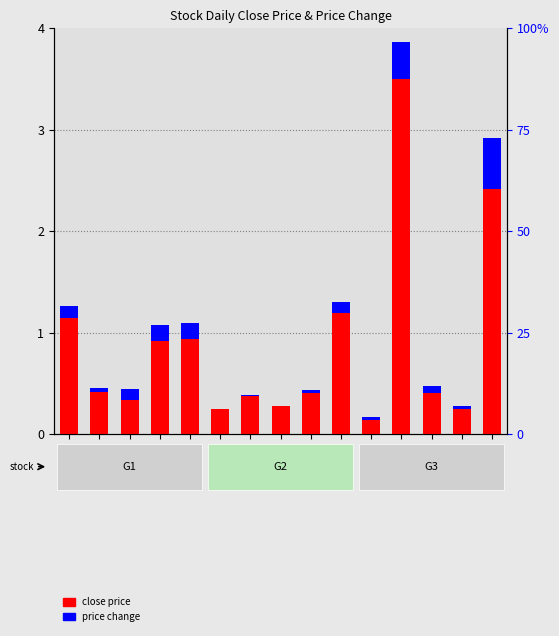

What is the value of the price change bar at the 5th from the left?

0.2